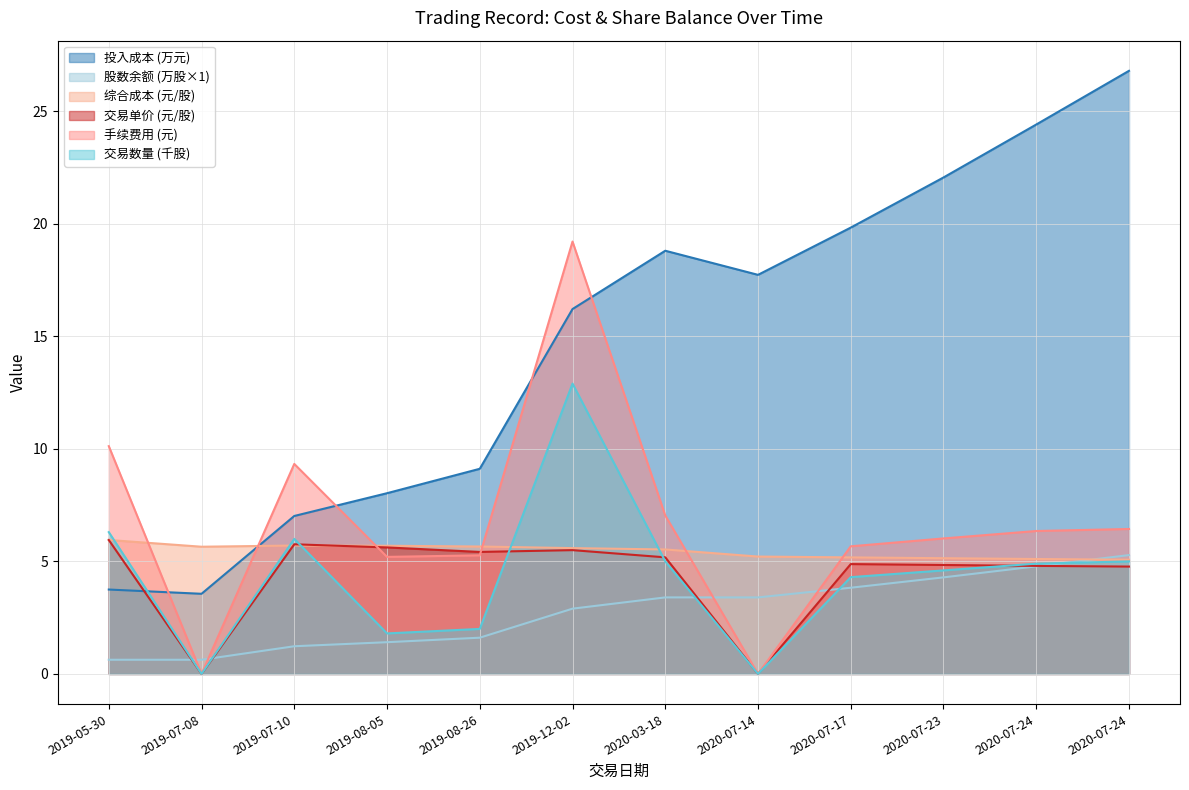

Is it true that 交易数量 equals 1.0 at 2020-07-24?

False